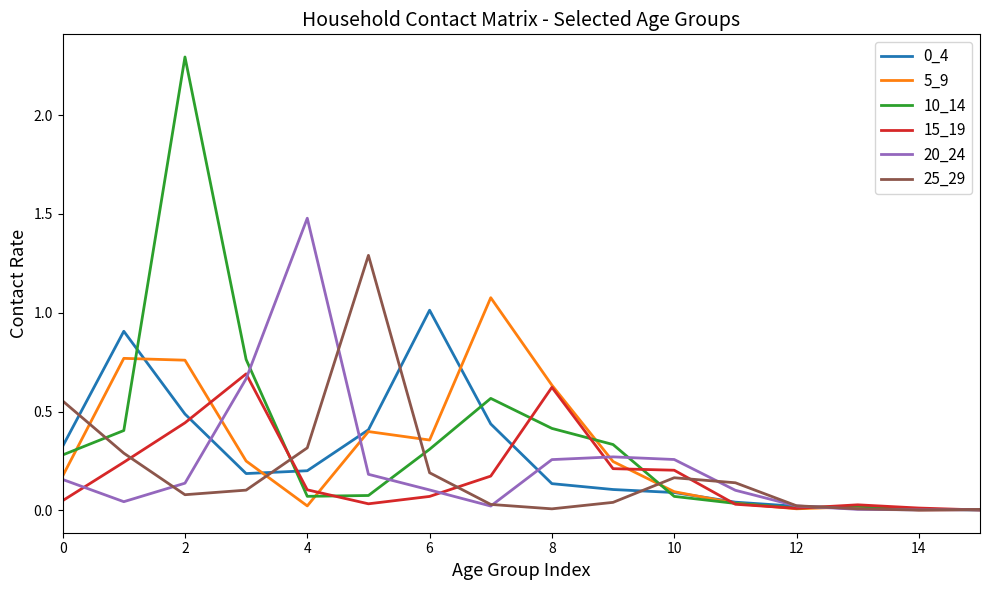

Which series has the widest spread of values?

10_14